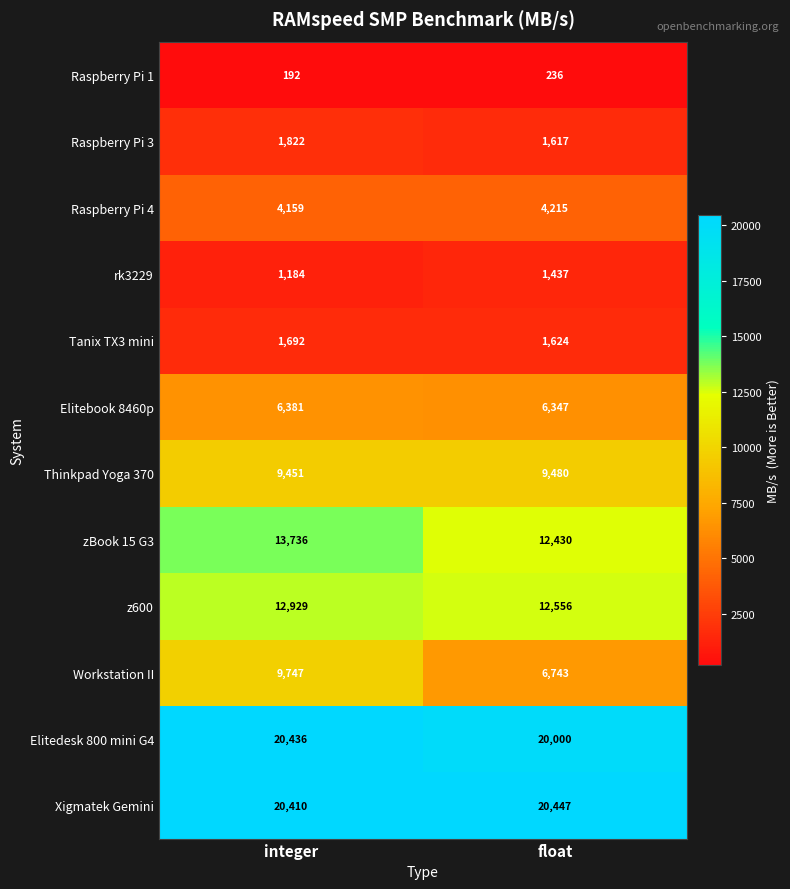

Count the number of data series in this chart.

12